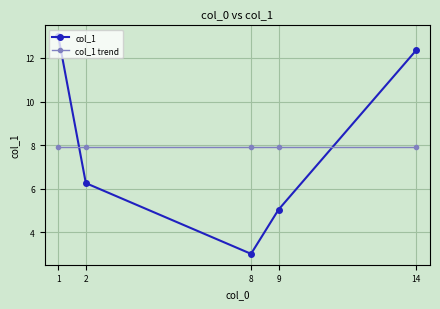

Is the value of col_1 at 14 greater than the value of col_1 trend at 8?

Yes